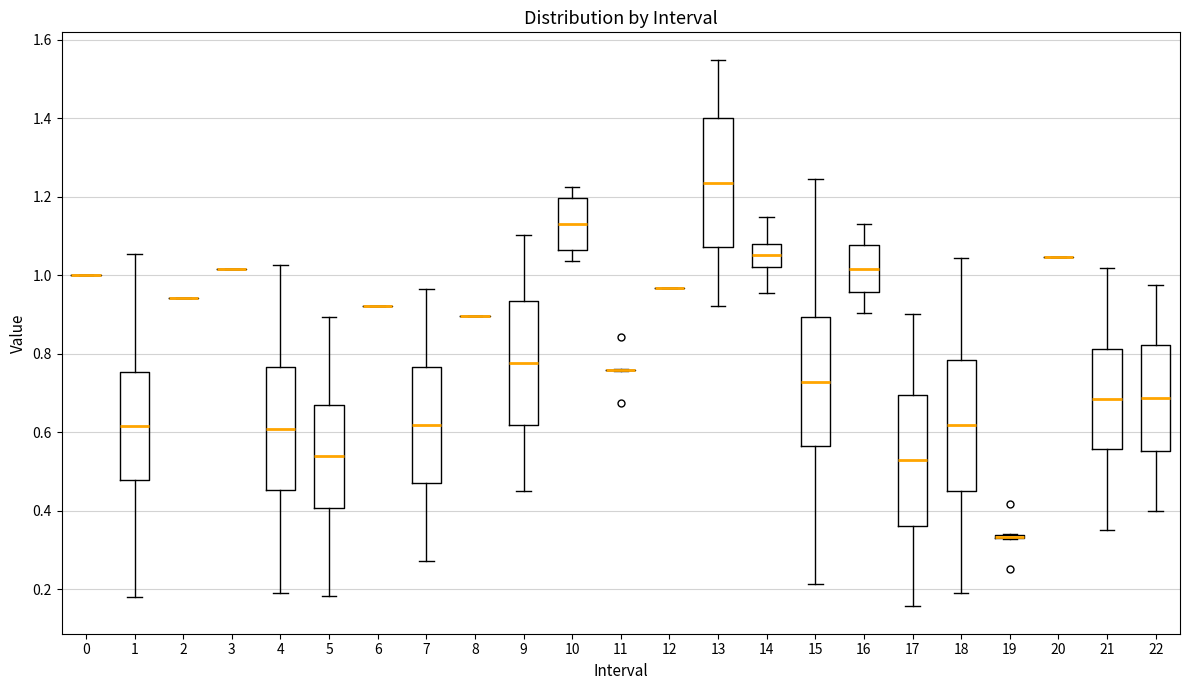

Reading left to right, read every box against the y-axis: the position of its median line, the range the box covers, and the ends of its whiskers. The values are not printed on the chart, so give them approximately, as read against the axis.

0: box collapsed to a line at 1.00, whiskers 1.00 to 1.00
1: median 0.62, box 0.48 to 0.76, whiskers 0.18 to 1.06
2: box collapsed to a line at 0.94, whiskers 0.94 to 0.94
3: box collapsed to a line at 1.02, whiskers 1.02 to 1.02
4: median 0.60, box 0.46 to 0.76, whiskers 0.18 to 1.02
5: median 0.54, box 0.40 to 0.66, whiskers 0.18 to 0.90
6: box collapsed to a line at 0.92, whiskers 0.92 to 0.92
7: median 0.62, box 0.48 to 0.76, whiskers 0.28 to 0.96
8: box collapsed to a line at 0.90, whiskers 0.90 to 0.90
9: median 0.78, box 0.62 to 0.94, whiskers 0.46 to 1.10
10: median 1.14, box 1.06 to 1.20, whiskers 1.04 to 1.22
11: box collapsed to a line at 0.76, whiskers 0.76 to 0.76
12: box collapsed to a line at 0.96, whiskers 0.96 to 0.96
13: median 1.24, box 1.08 to 1.40, whiskers 0.92 to 1.54
14: median 1.06, box 1.02 to 1.08, whiskers 0.96 to 1.14
15: median 0.72, box 0.56 to 0.90, whiskers 0.22 to 1.24
16: median 1.02, box 0.96 to 1.08, whiskers 0.90 to 1.12
17: median 0.52, box 0.36 to 0.70, whiskers 0.16 to 0.90
18: median 0.62, box 0.46 to 0.78, whiskers 0.18 to 1.04
19: box collapsed to a line at 0.34, whiskers 0.32 to 0.34
20: box collapsed to a line at 1.04, whiskers 1.04 to 1.04
21: median 0.68, box 0.56 to 0.82, whiskers 0.36 to 1.02
22: median 0.68, box 0.56 to 0.82, whiskers 0.40 to 0.98